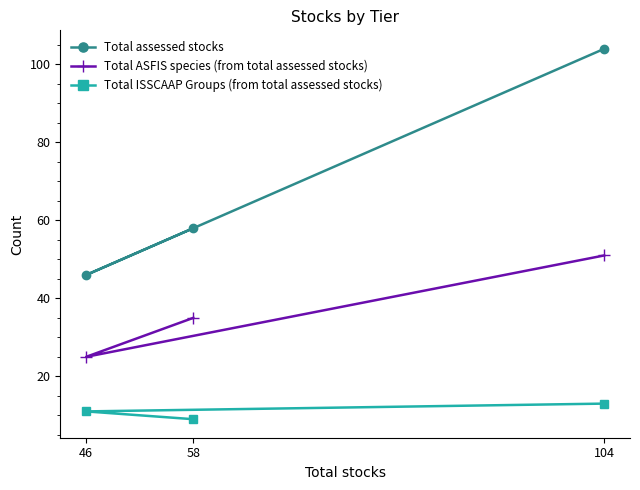

What is the lowest value of the Total ASFIS species (from total assessed stocks) series?

25